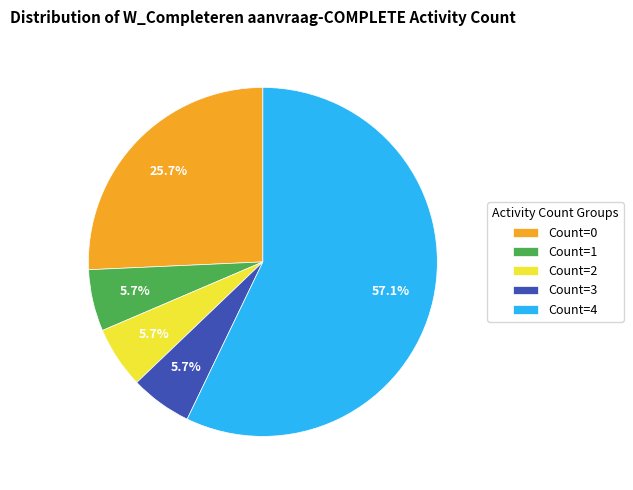

Which slice is the largest?

Count=4